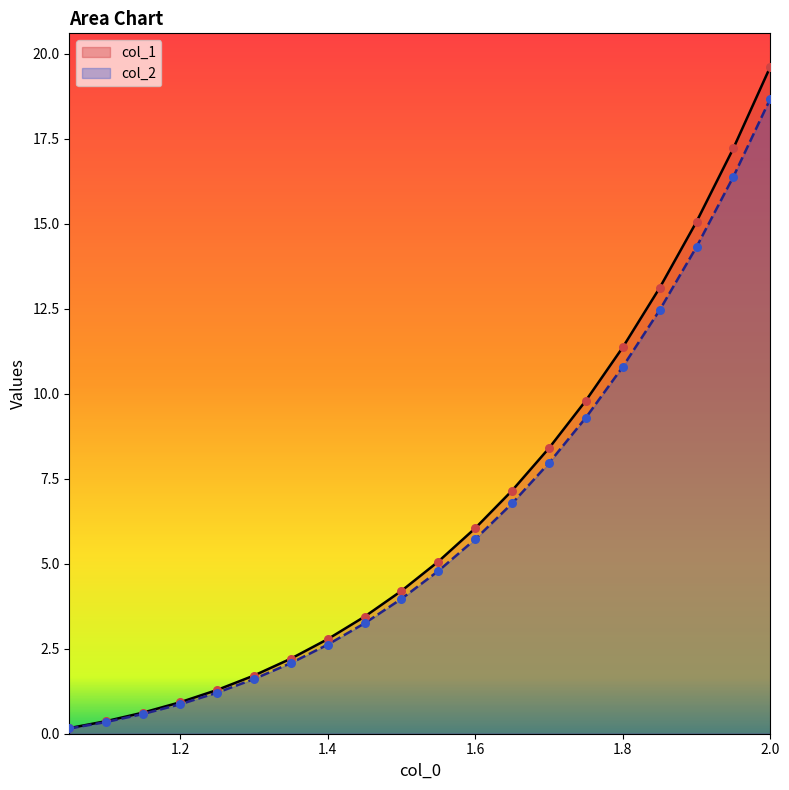

Which series contains the lowest Y value?

col_2